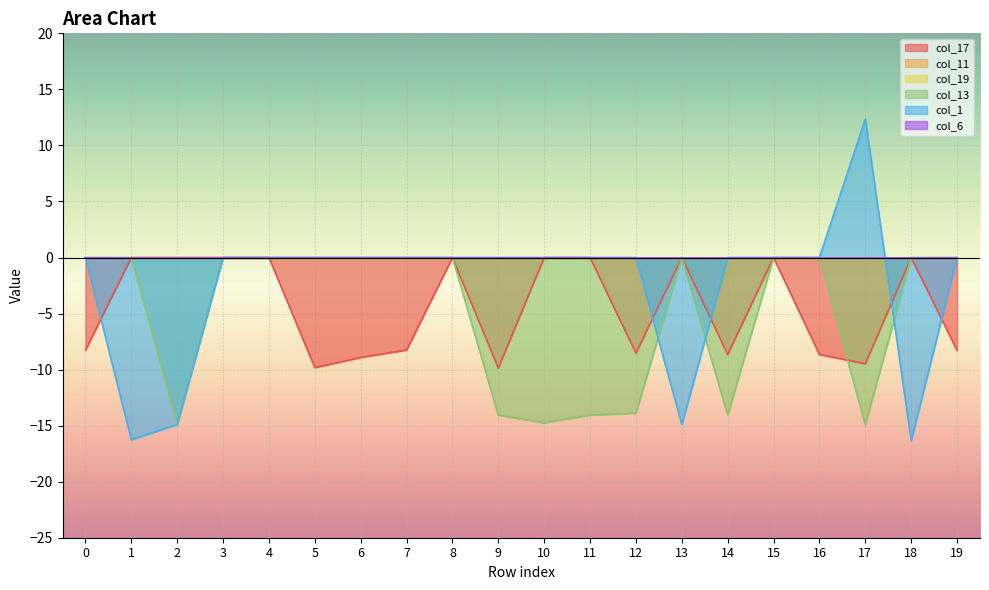

Does the chart display data point markers on the line(s)?

No